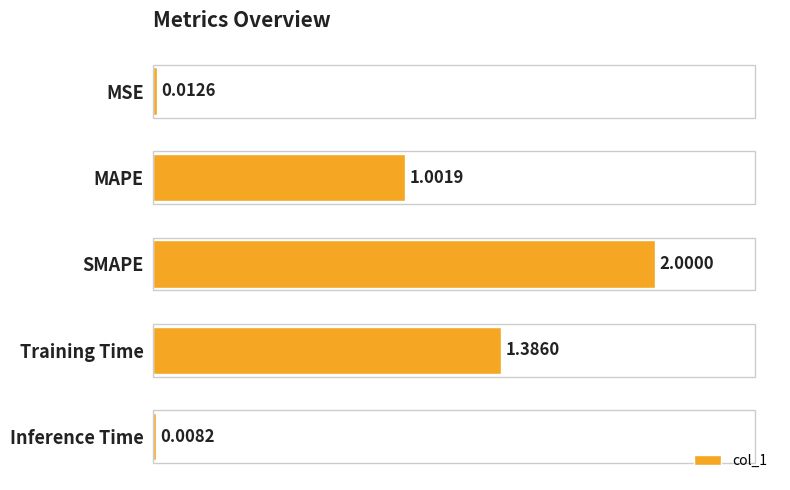

List the labels in order of value, largest first.

SMAPE, Training Time, MAPE, MSE, Inference Time